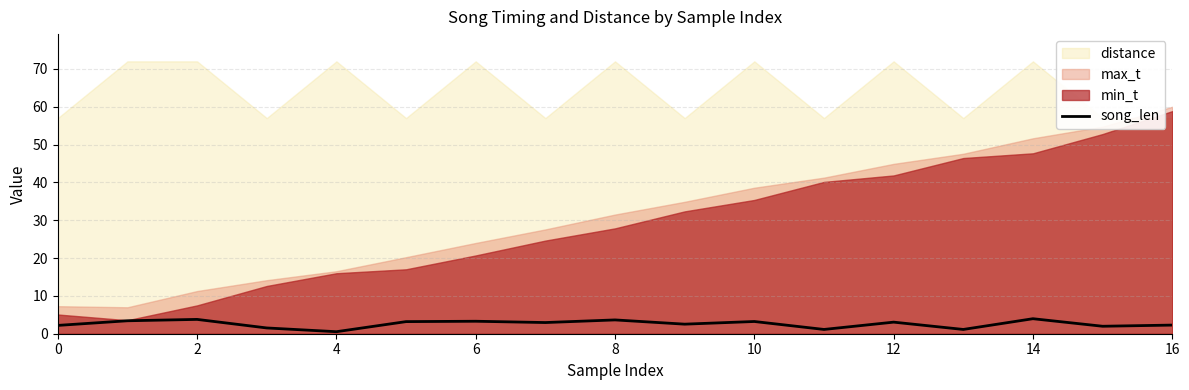

True or false: song_len has a value of 3.3 at 6.

True